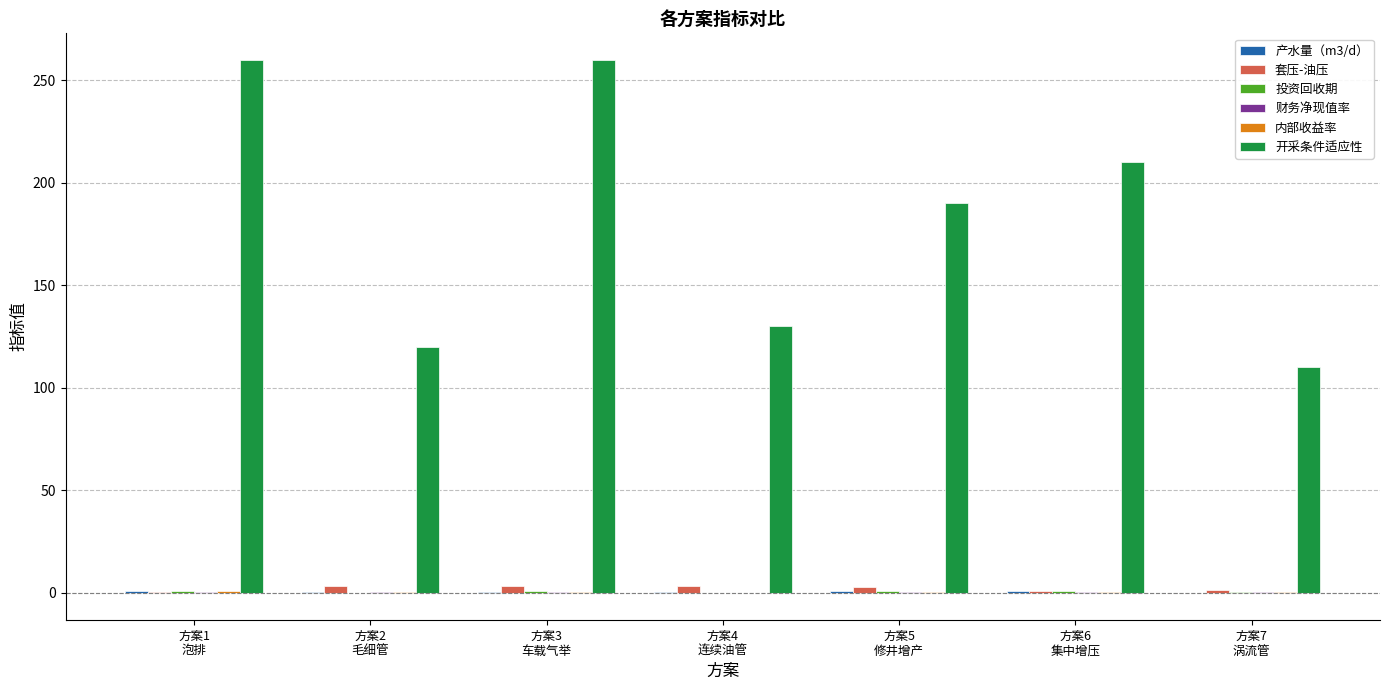

The value of 开采条件适应性 at 方案7
涡流管 is 22.5. True or false?

False